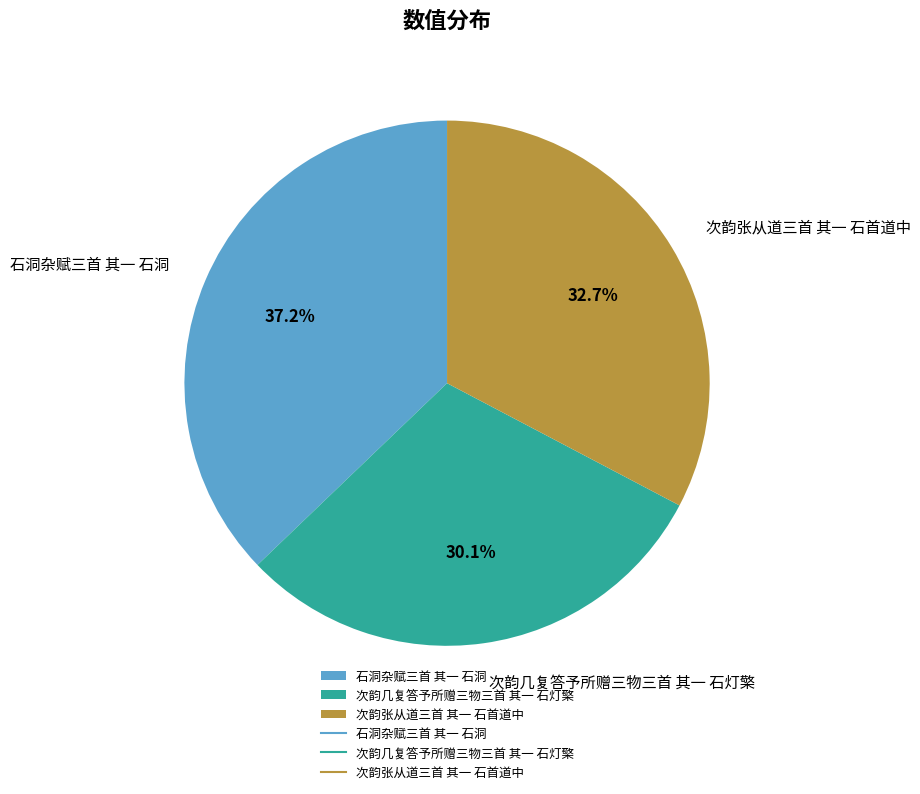

To the nearest percent, what is the average slice percentage?

33%